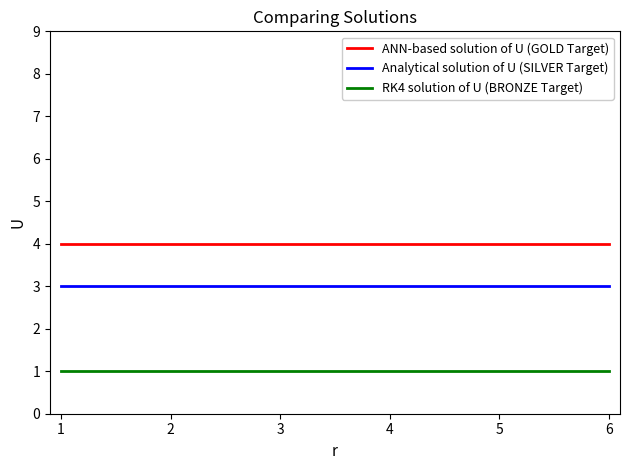

What is the maximum value shown in the chart?

4